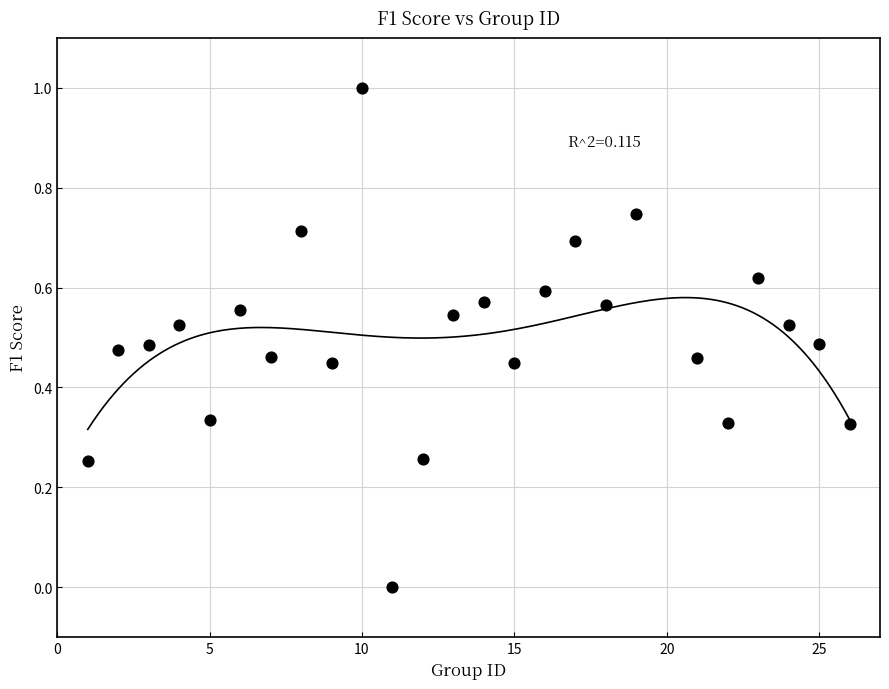

What is the range of X values (max minus min)?

25.0